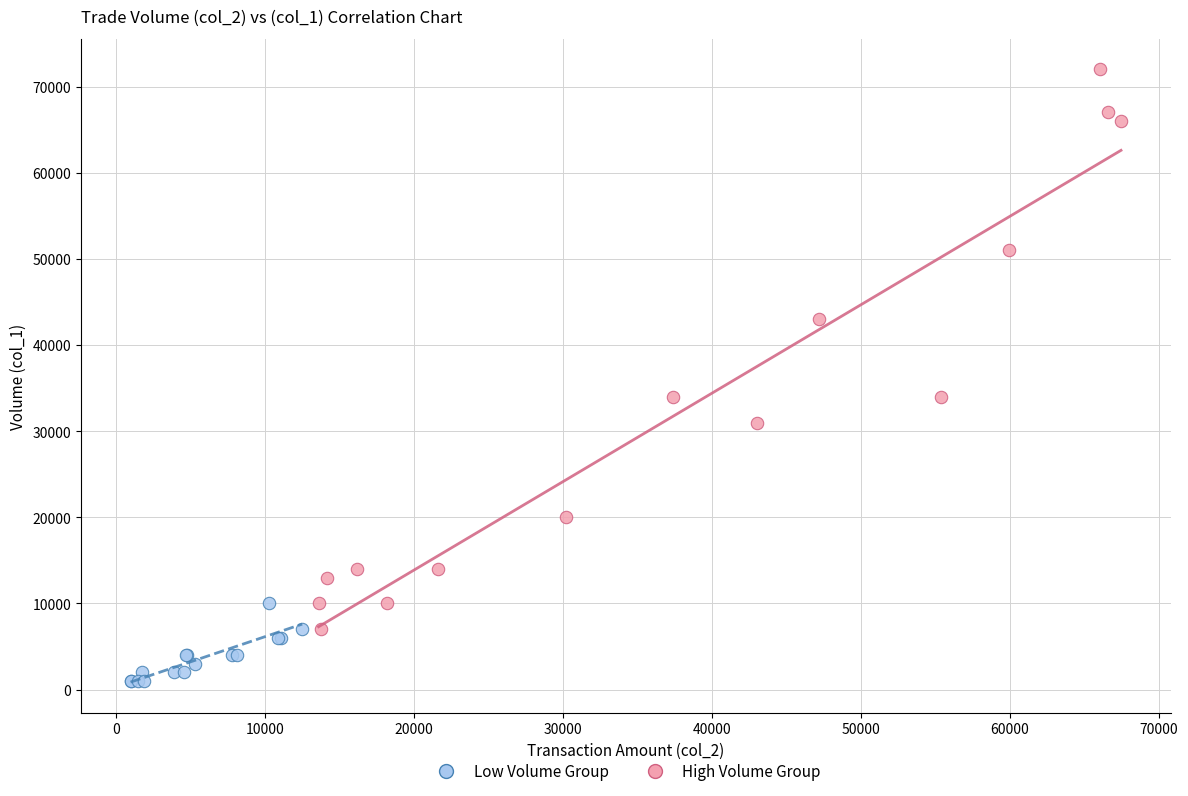

Which series has the largest Y range (max minus min)?

High Volume Group